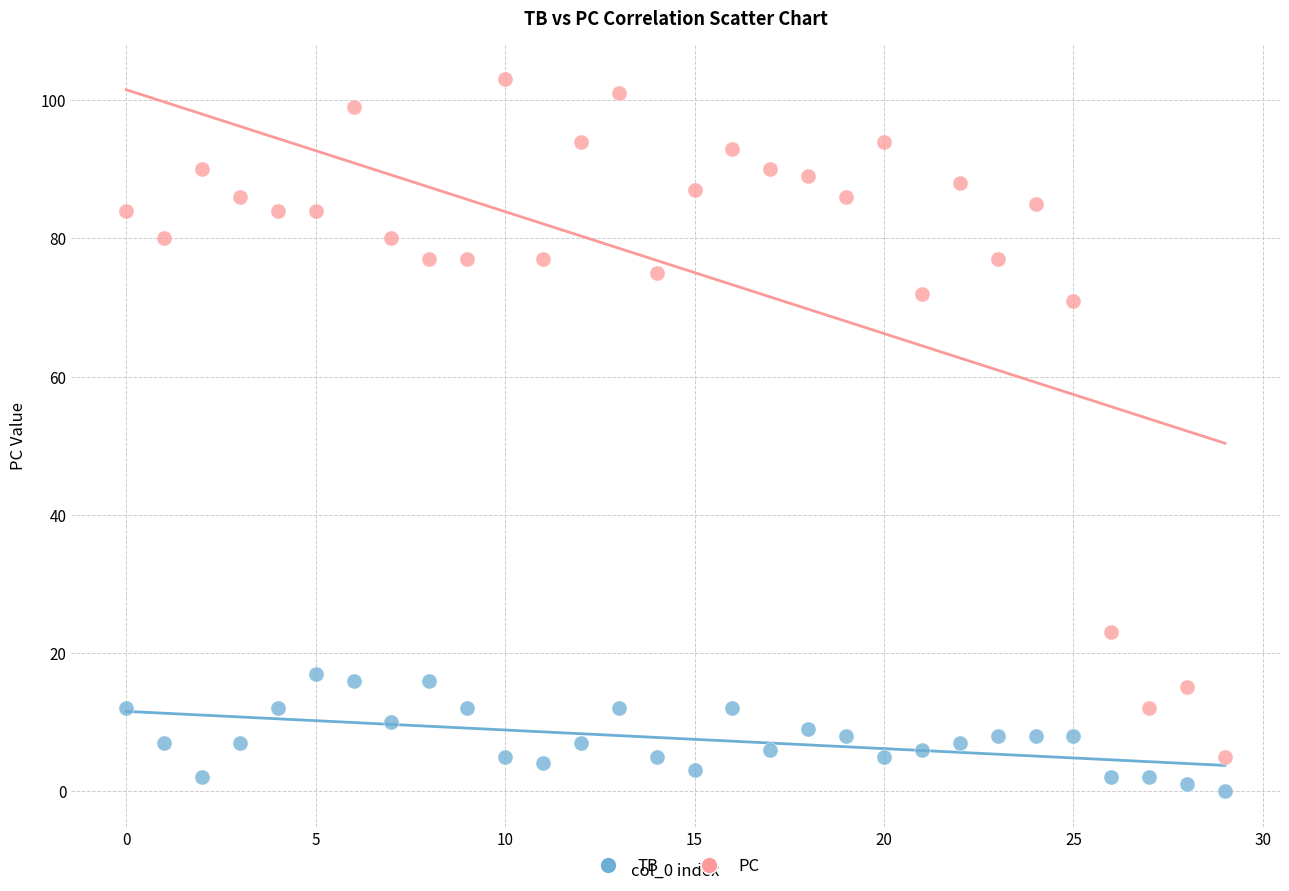

Which series contains the highest Y value?

PC